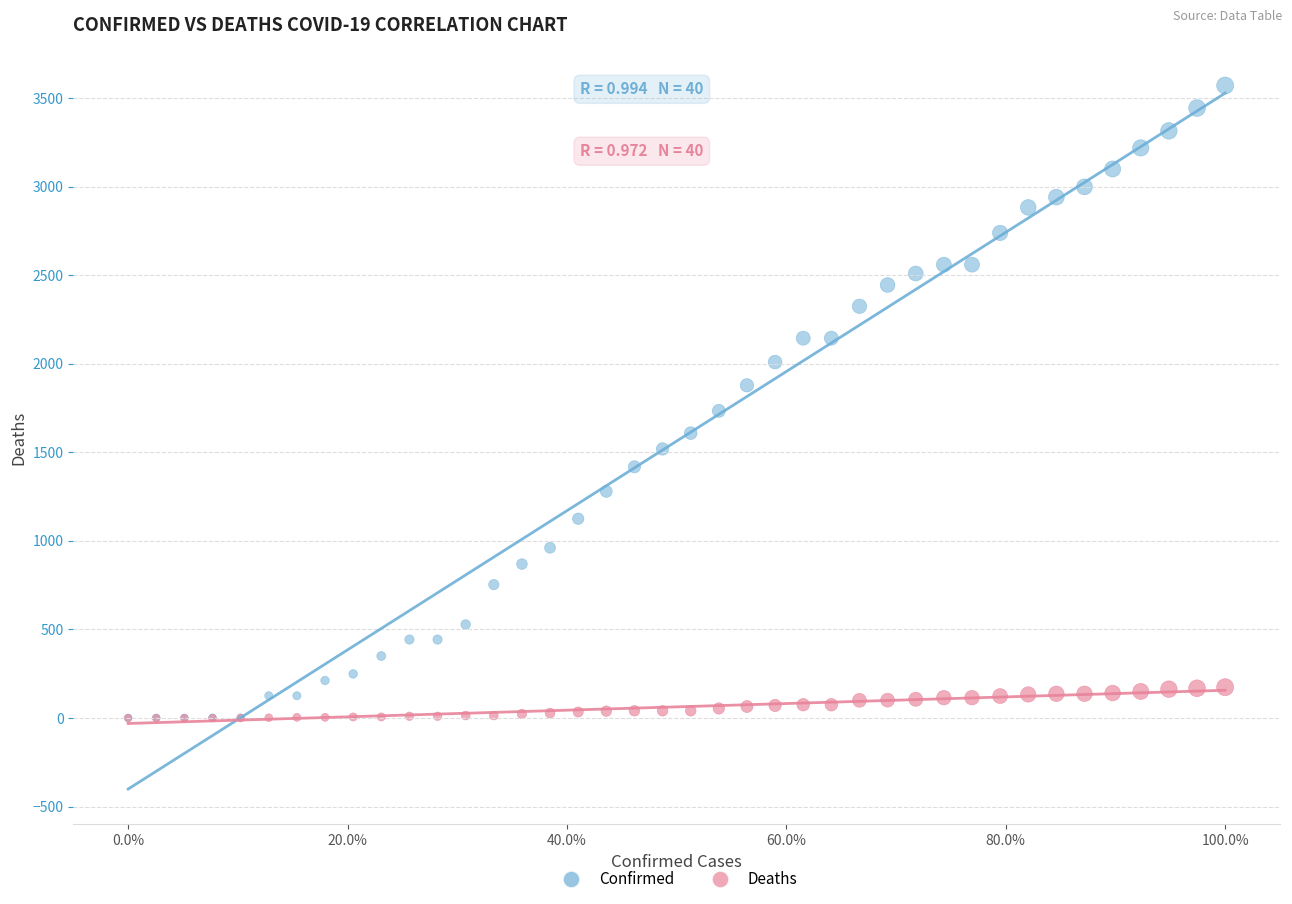

What are all the series names shown in the legend?

Confirmed, Deaths